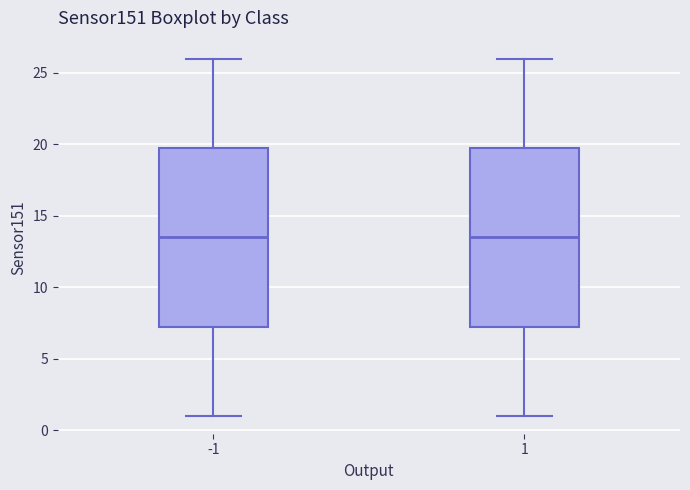

Where does the lower whisker of the box at x = -1 end on the y-axis? The values are not printed on the chart, so give them approximately, as read against the axis.

1.0